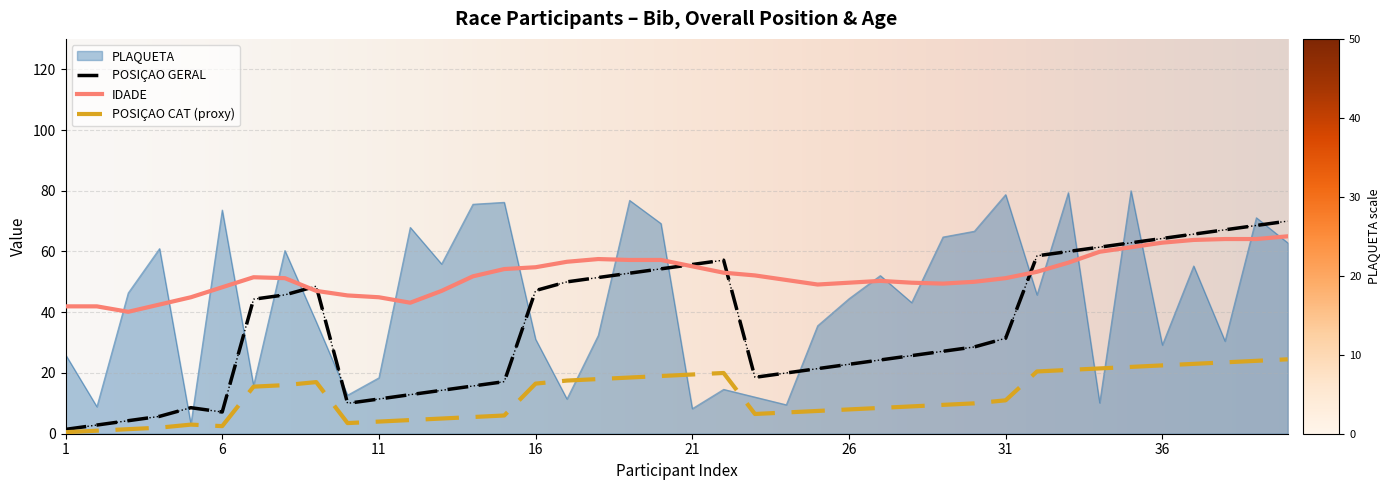

Which series has the widest spread of values?

PLAQUETA